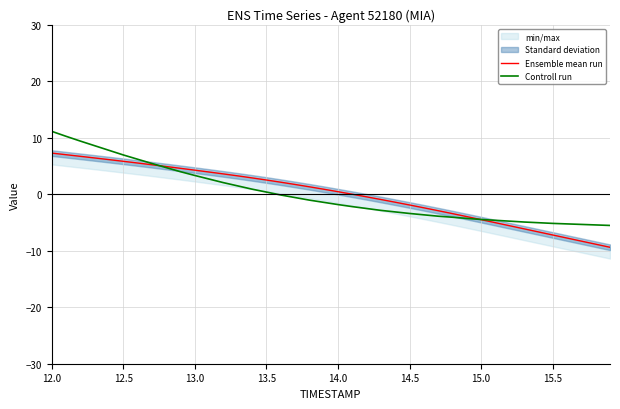

At how many categories does at least one series exceed 4?

11